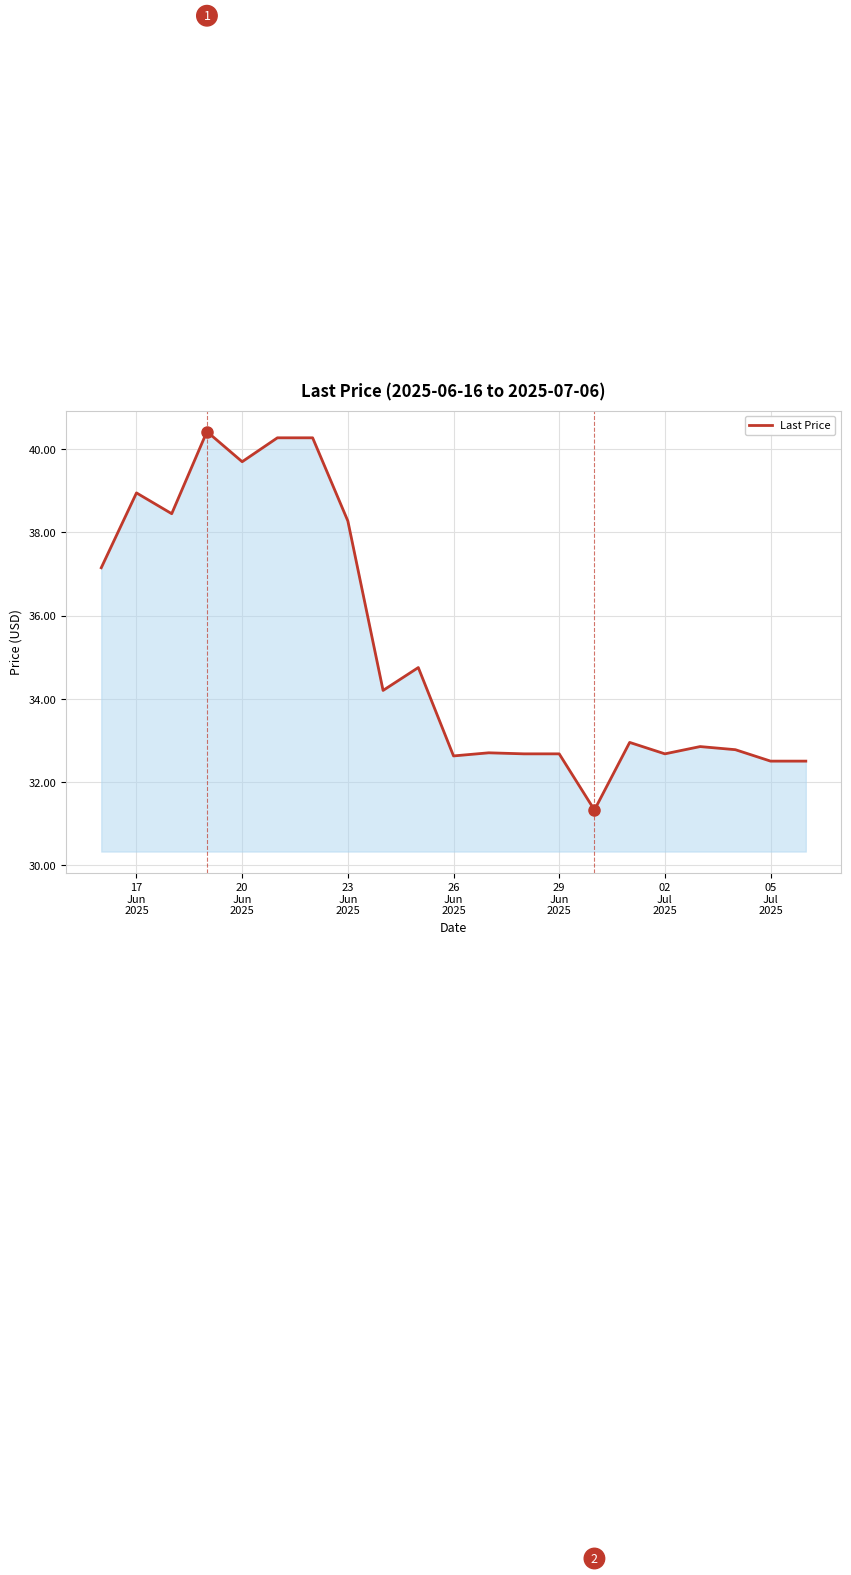

What is the smallest value displayed?

31.3